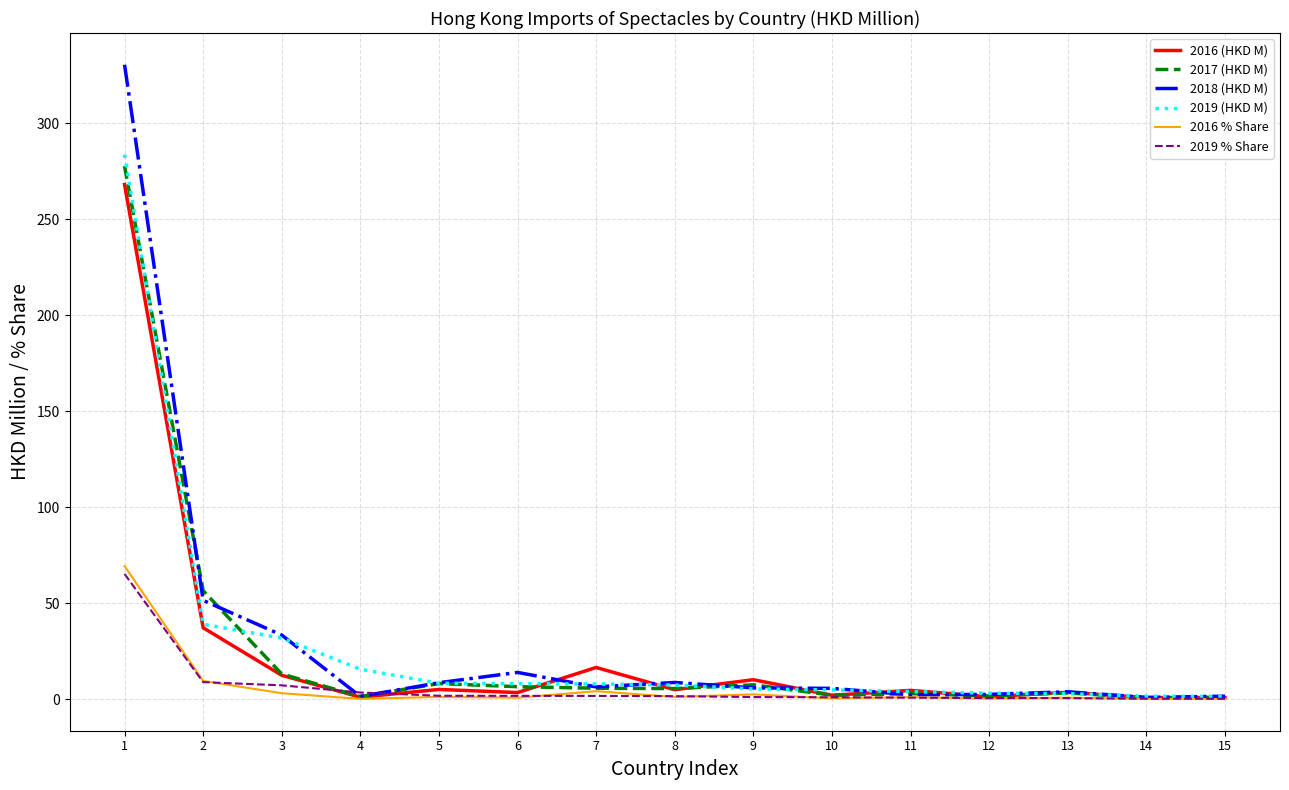

Where is 2019 (HKD M) nearest to the value 142?

2